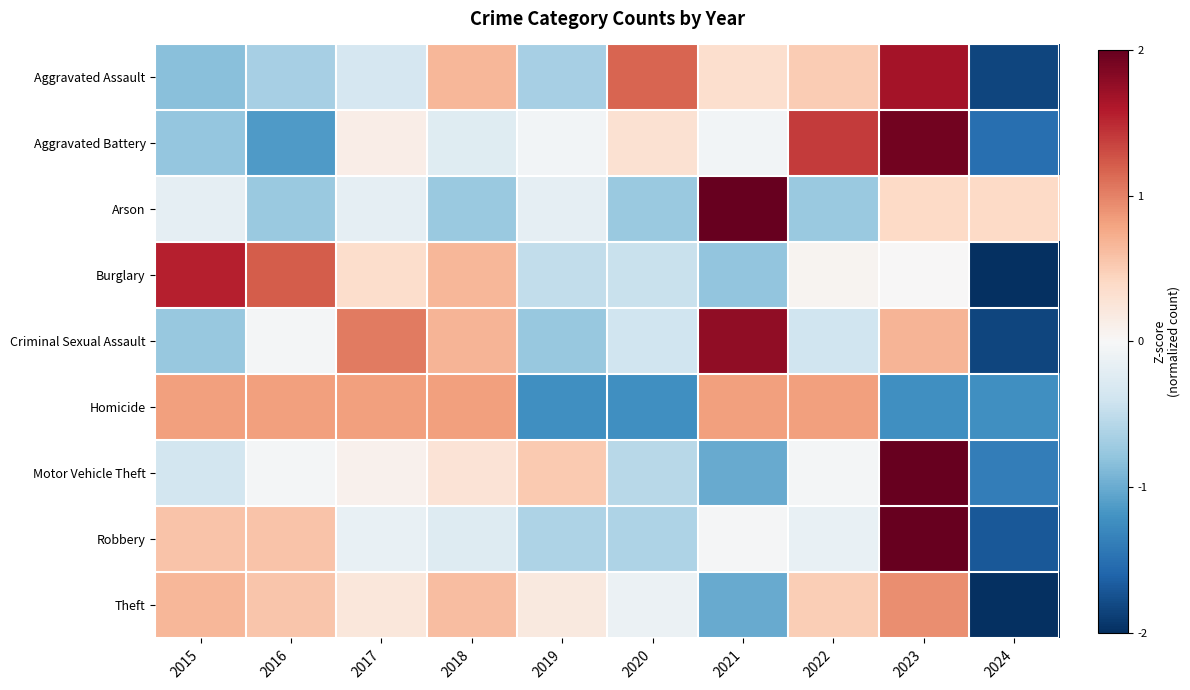

Which has a higher value, 2021 or 2016?

2021